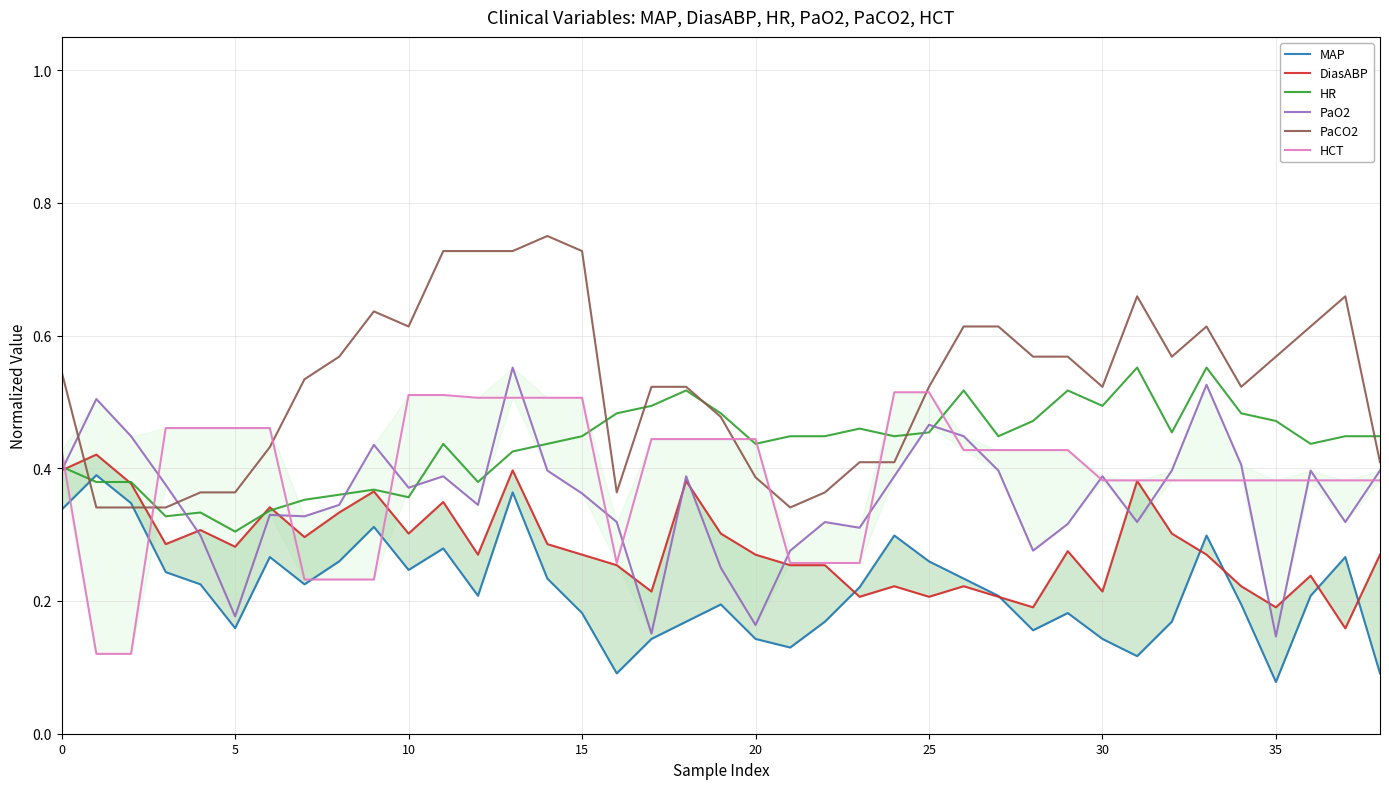

Which category has the lowest value in the HR series?

5